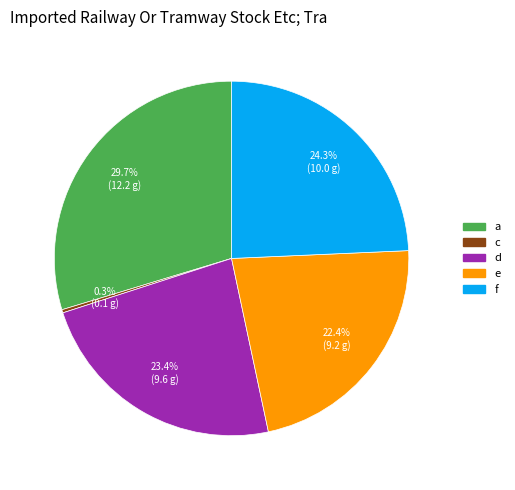

Count the number of slices in the pie.

5